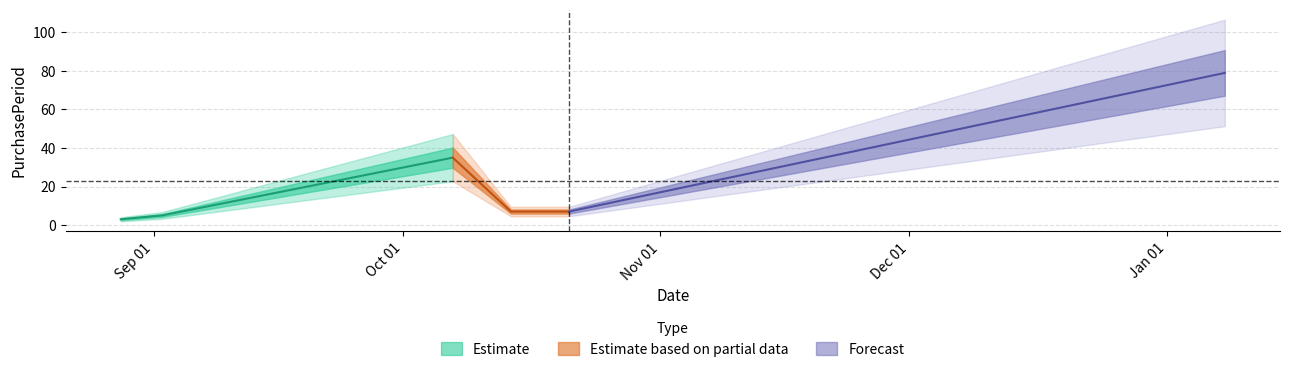

The chart shows a value of 47 at 2015-10-07. True or false?

False